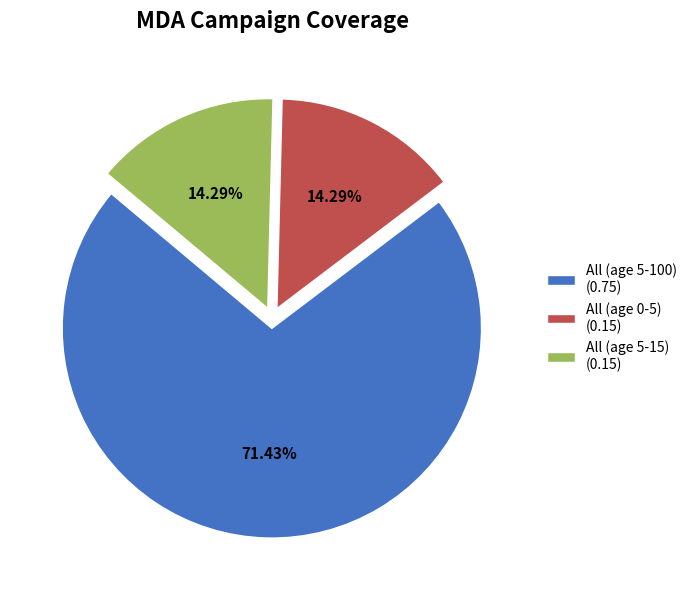

To the nearest percent, what is the difference between the largest and smallest slice percentages?

57%